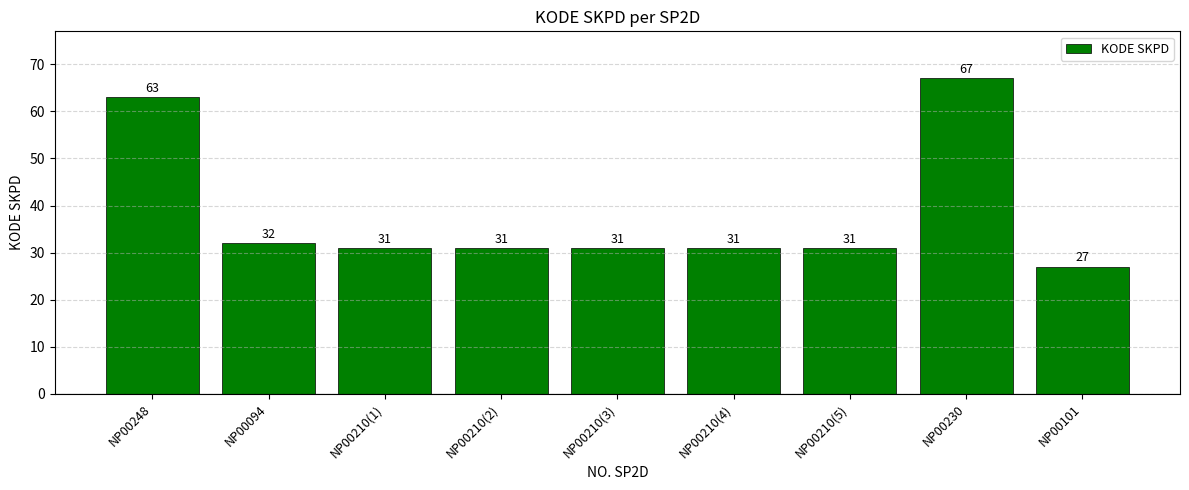

Where is the data nearest to the value 47?

NP00094